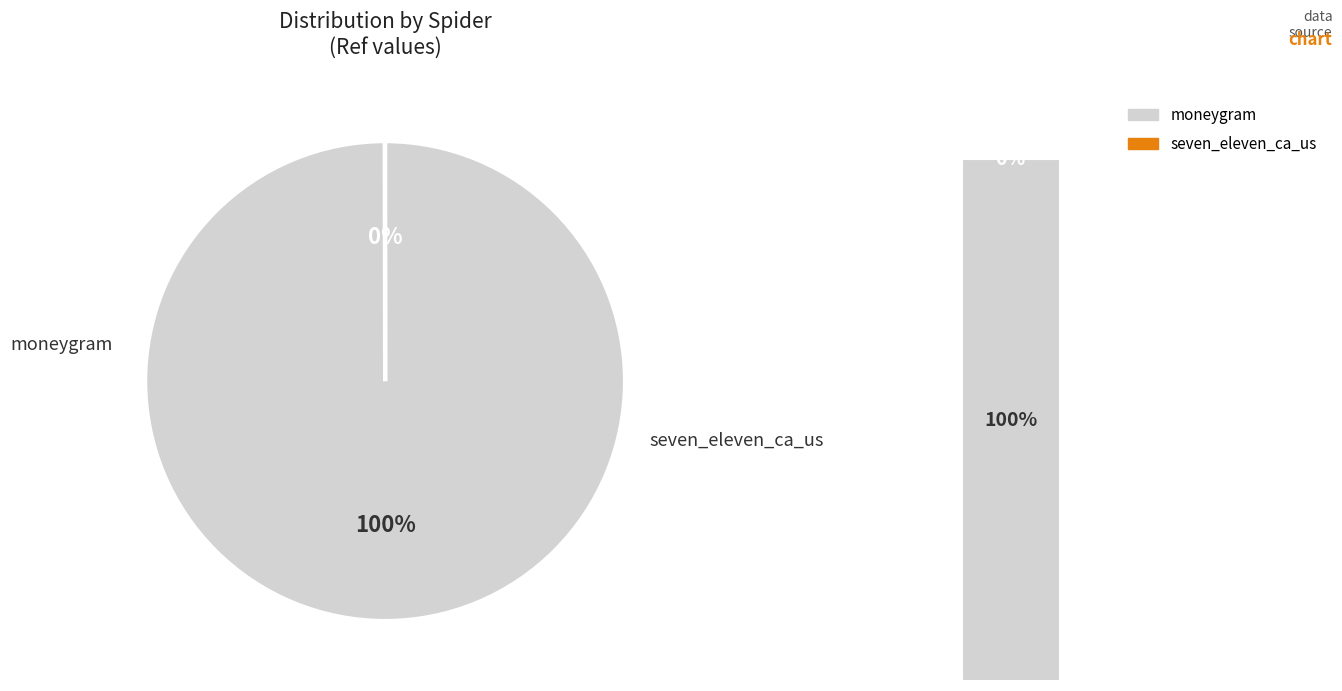

Which category has the smallest portion of the pie?

seven_eleven_ca_us